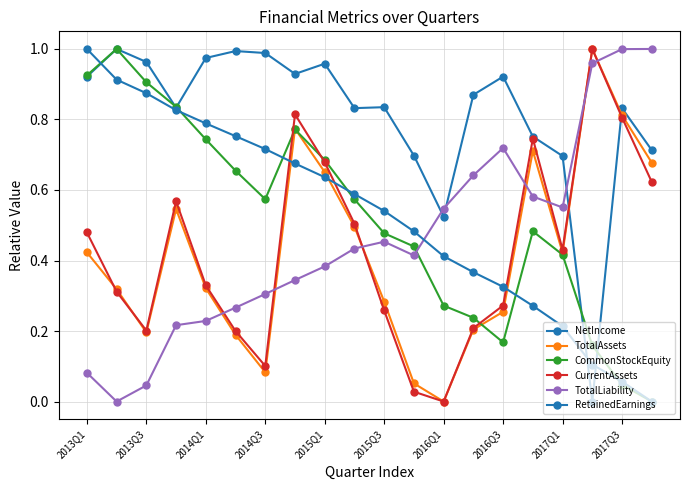

Is this an area chart (filled region under the line)?

No